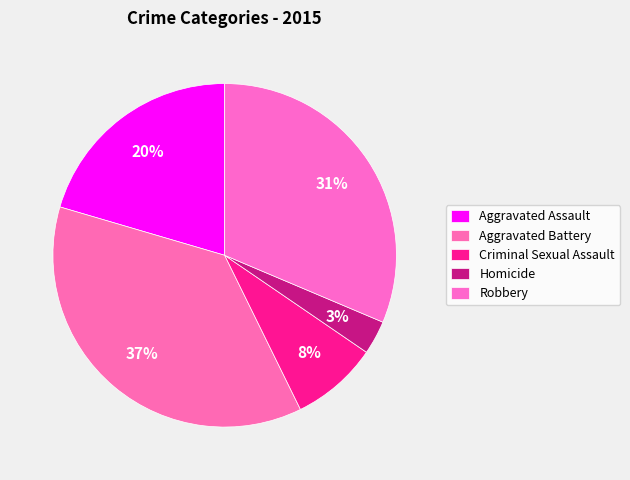

What is the ratio of the value at Homicide to the value at Criminal Sexual Assault?

0.4